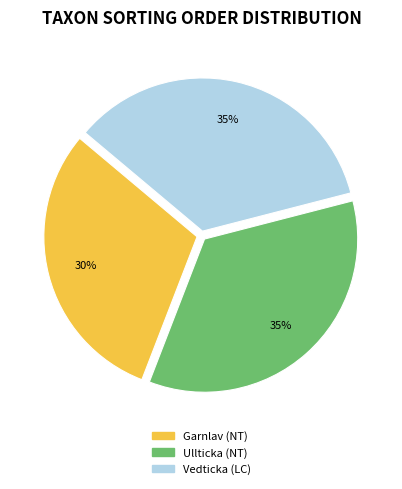

True or false: Ullticka (NT) accounts for 26% of the total.

False